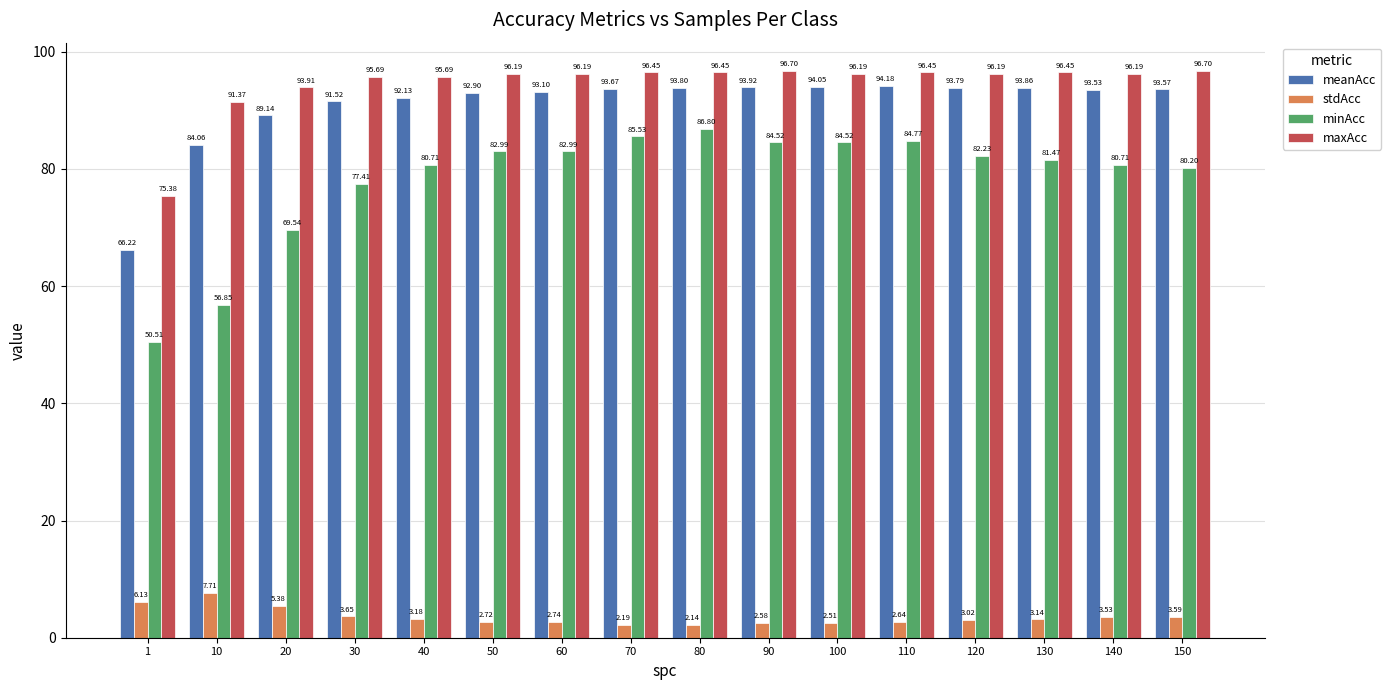

The maxAcc series shows 159.9 at 120. True or false?

False